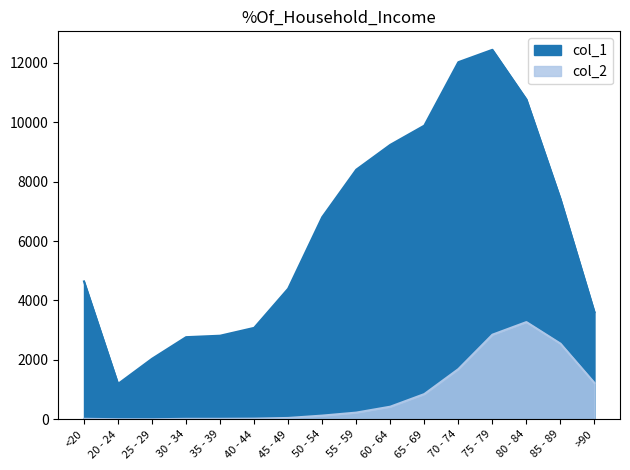

Is it true that col_2 equals 3273 at 80 - 84?

True